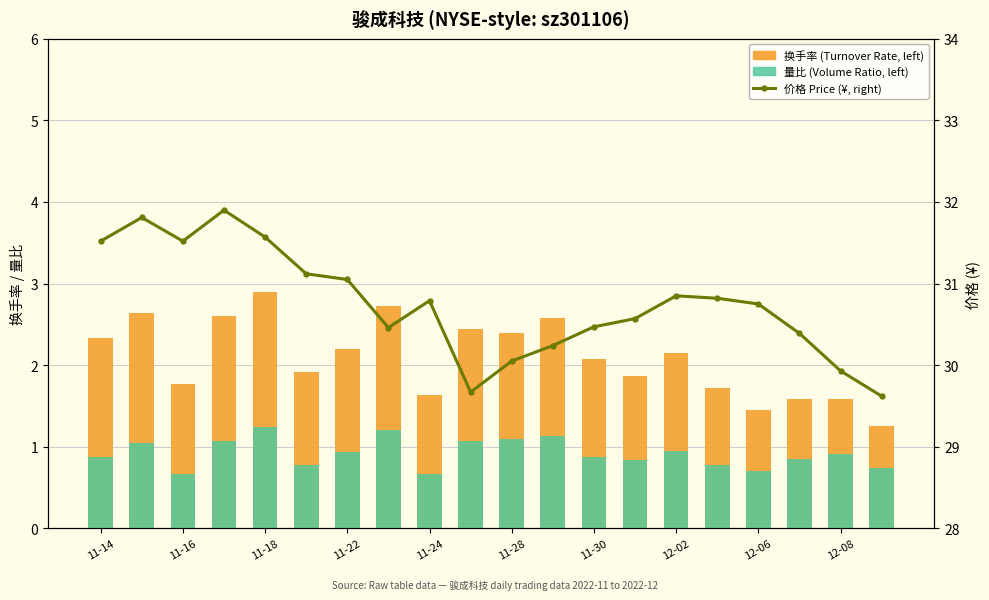

How many categories are shown in the chart?

20